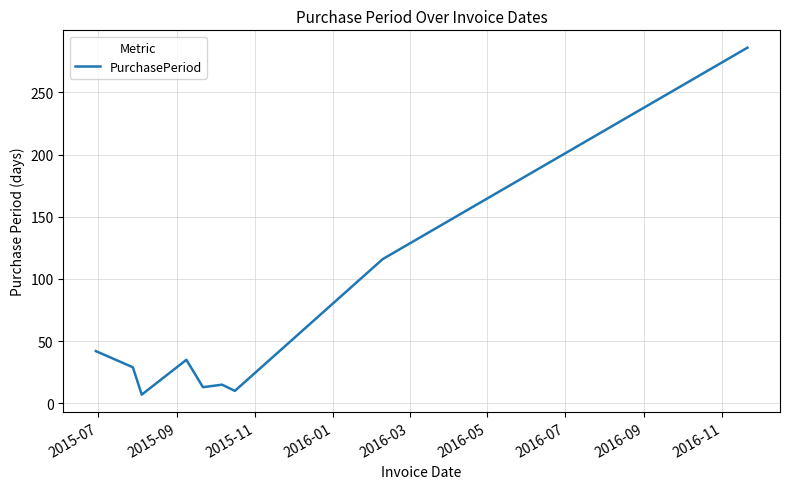

What is the minimum value shown in the chart?

7